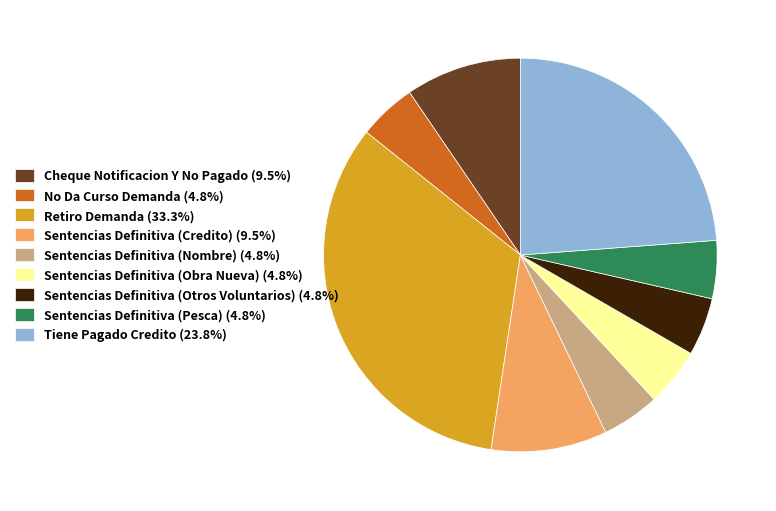

Is it true that Sentencias Definitiva (Credito) is 10% of the pie?

True